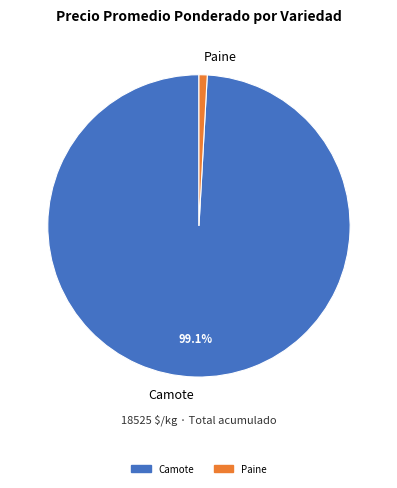

Rank the categories by value from highest to lowest.

Camote, Paine